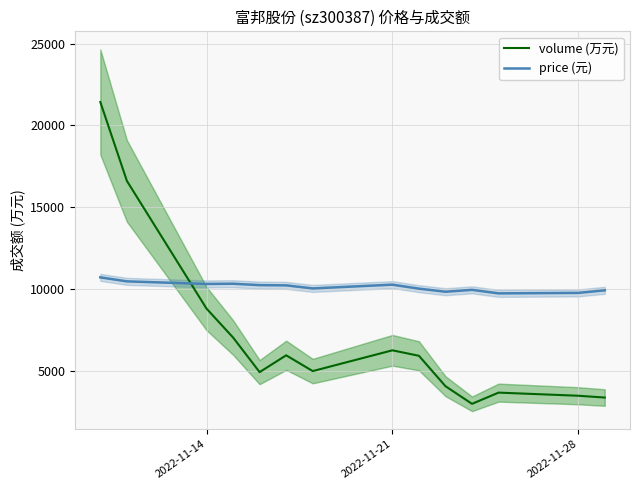

What is the value of the volume (万元) point at the 1st from the left?

21430.0